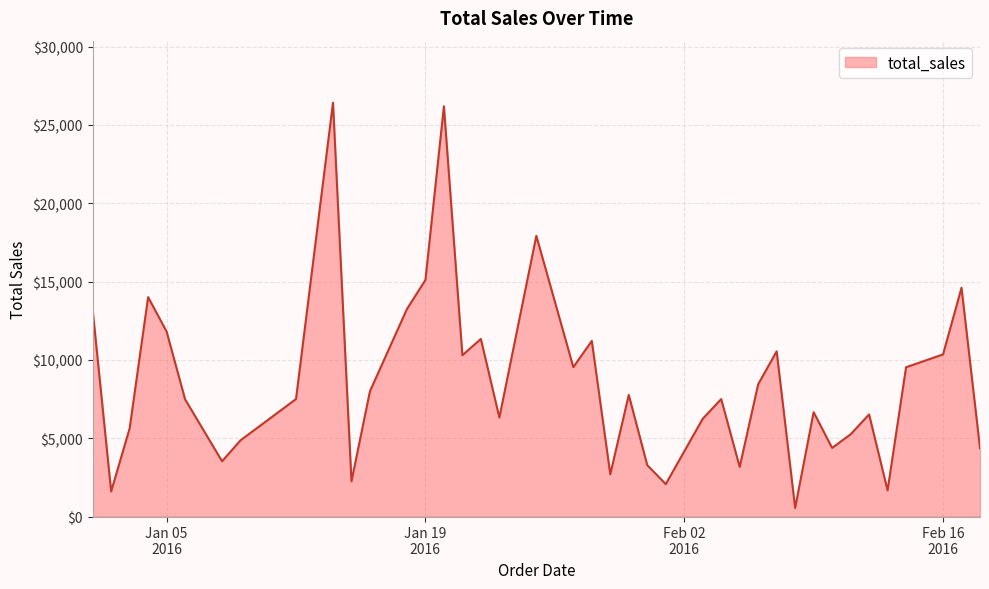

What is the maximum value shown in the chart?

26416.9